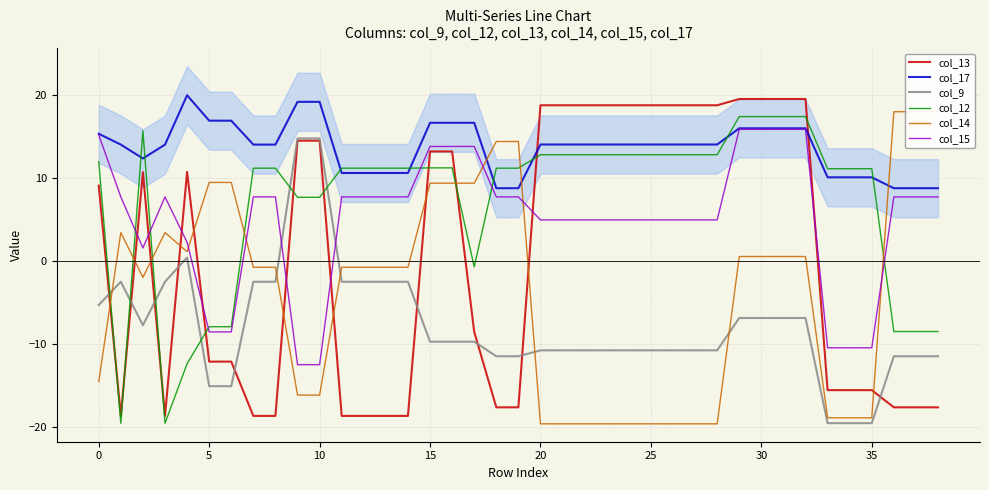

Which series has the largest range (max minus min)?

col_13